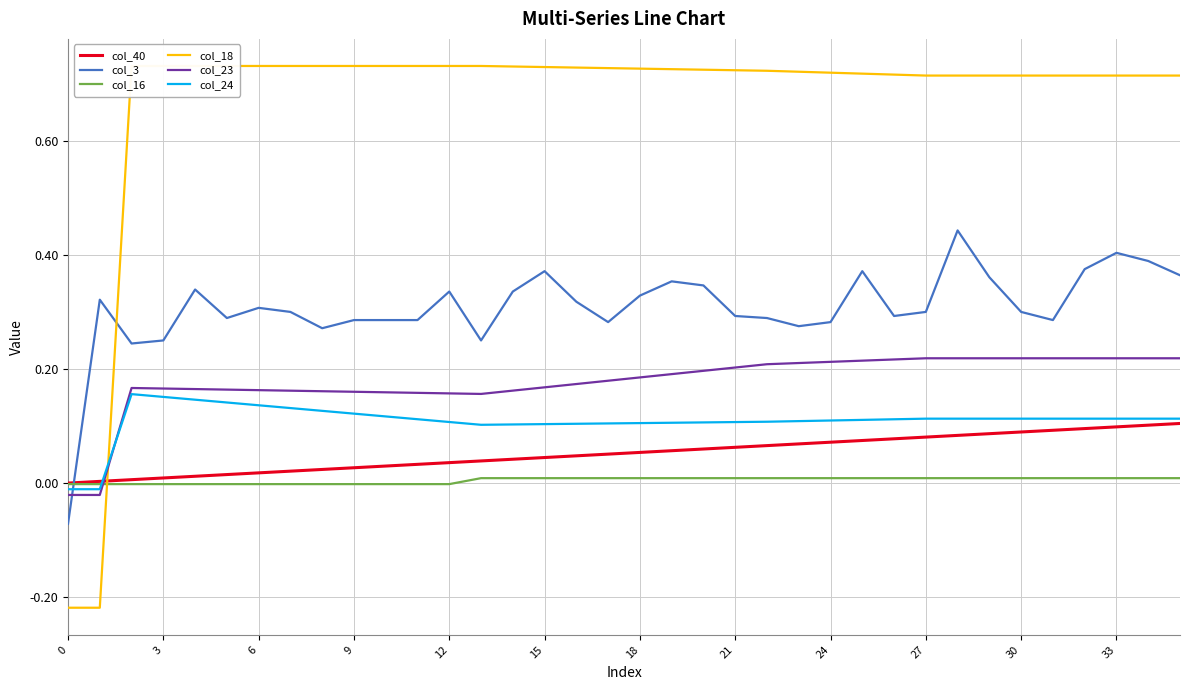

How many values in the col_24 series exceed 0?

34